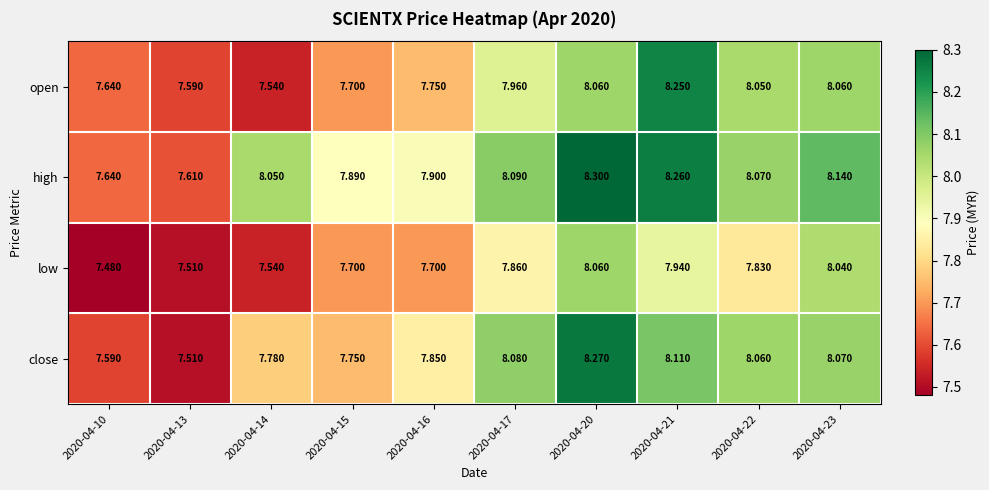

Which series has the largest total across all categories?

high